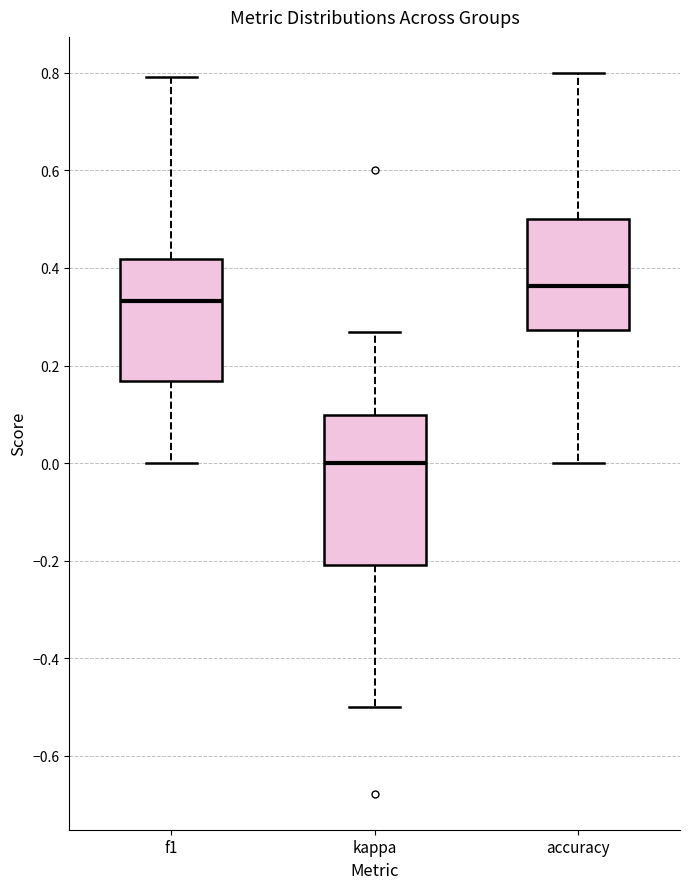

Where does the lower whisker of the box for kappa end on the y-axis? The values are not printed on the chart, so give them approximately, as read against the axis.

-0.50